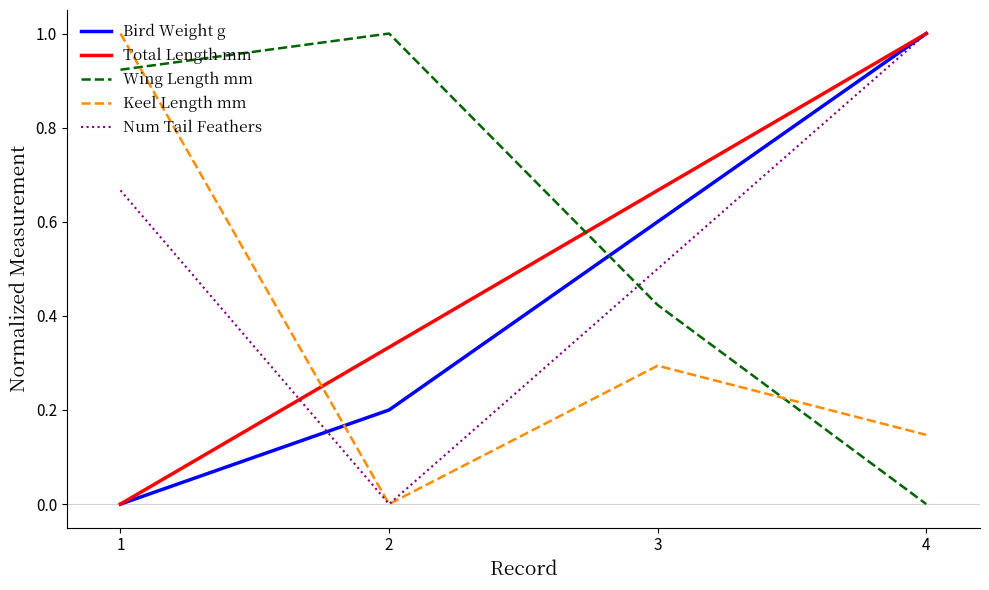

What is the spread (max minus min) of values at 2?

1.0